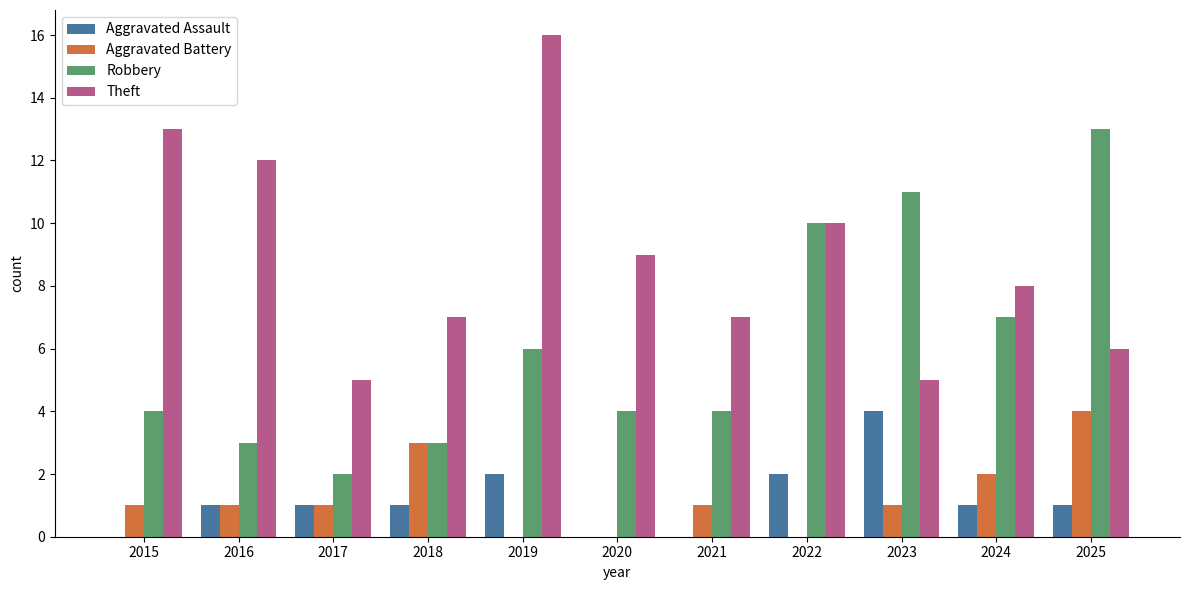

Count the number of categories in the chart.

11